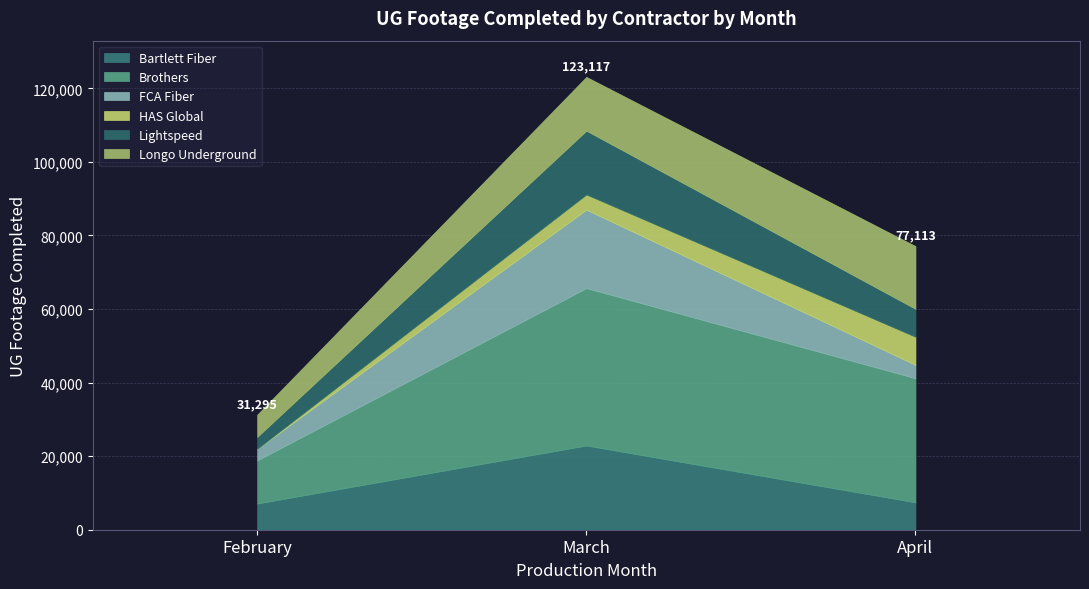

Is it true that Longo Underground equals 14625 at March?

True